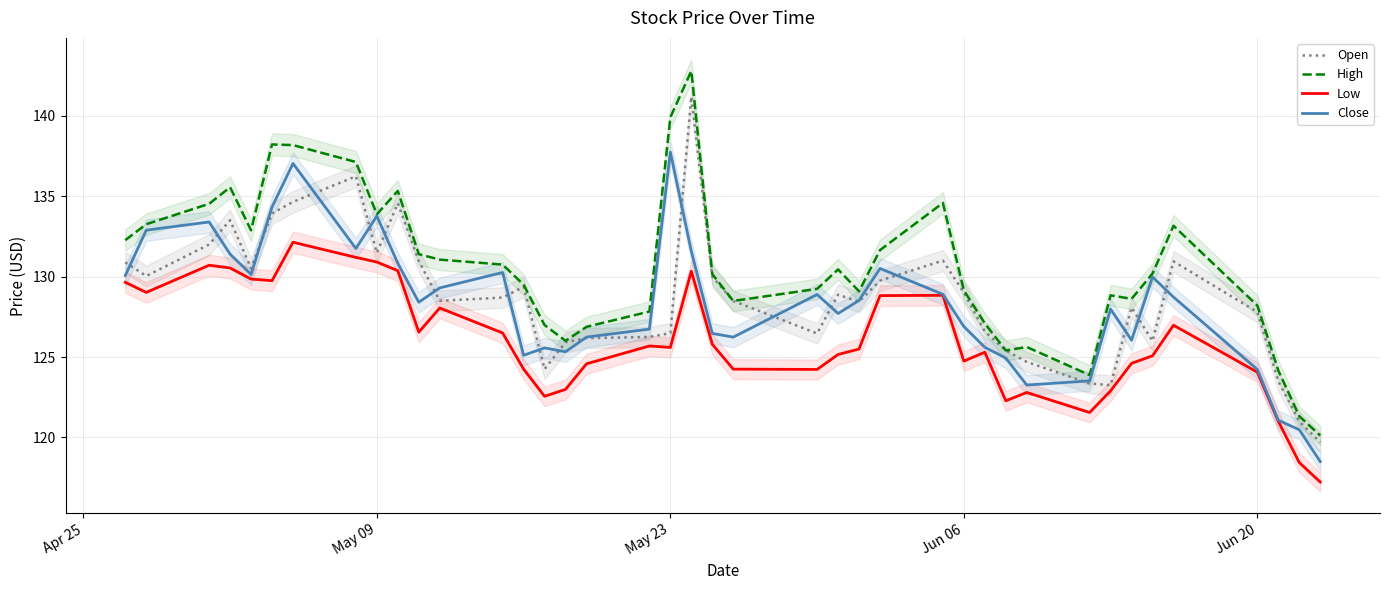

At how many categories does at least one series exceed 137?

5